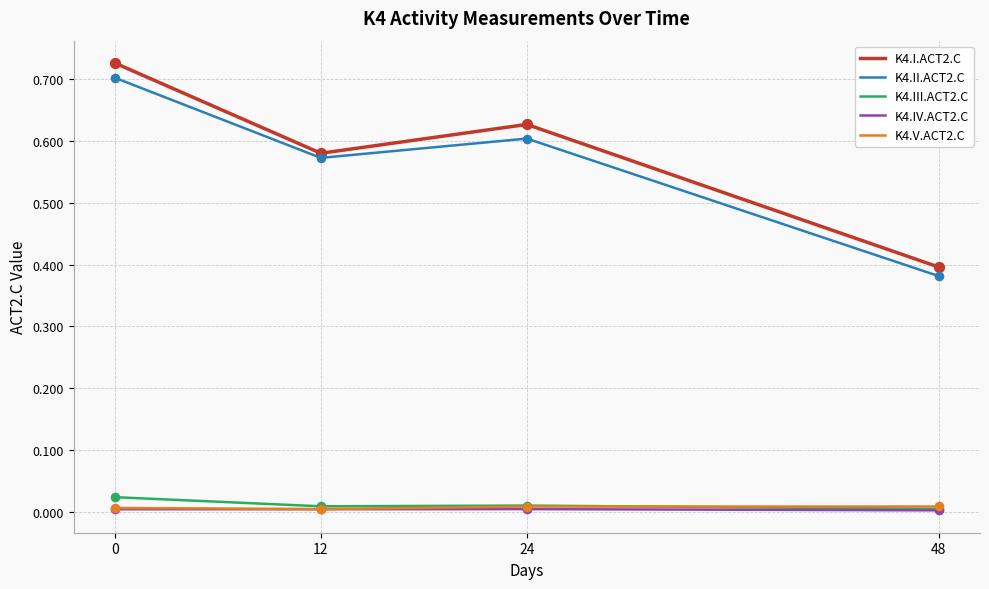

What is the total value across all series at 48?

0.8